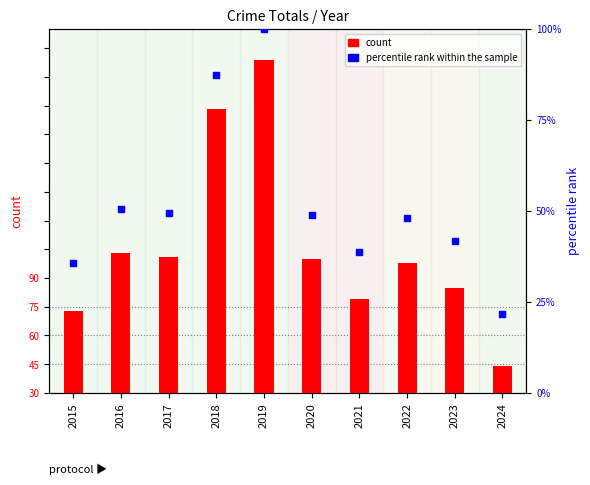

What are all the series names shown in the legend?

count, percentile rank within the sample